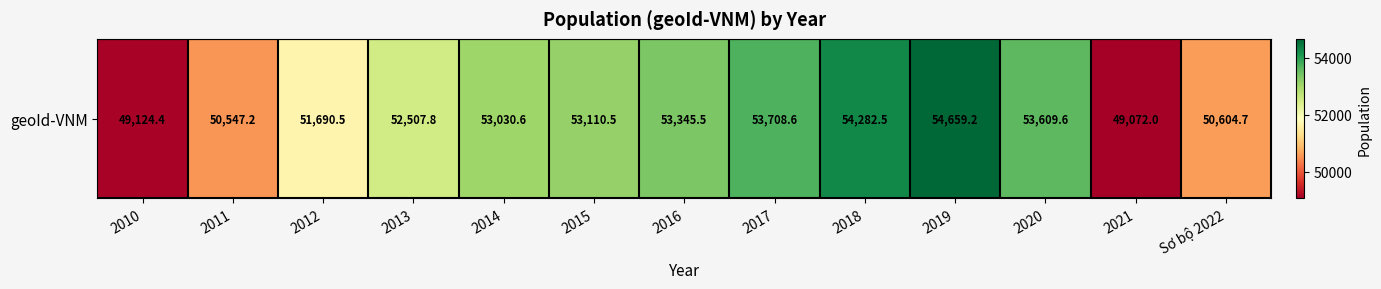

True or false: the data shows 32689.9 at 2020.

False